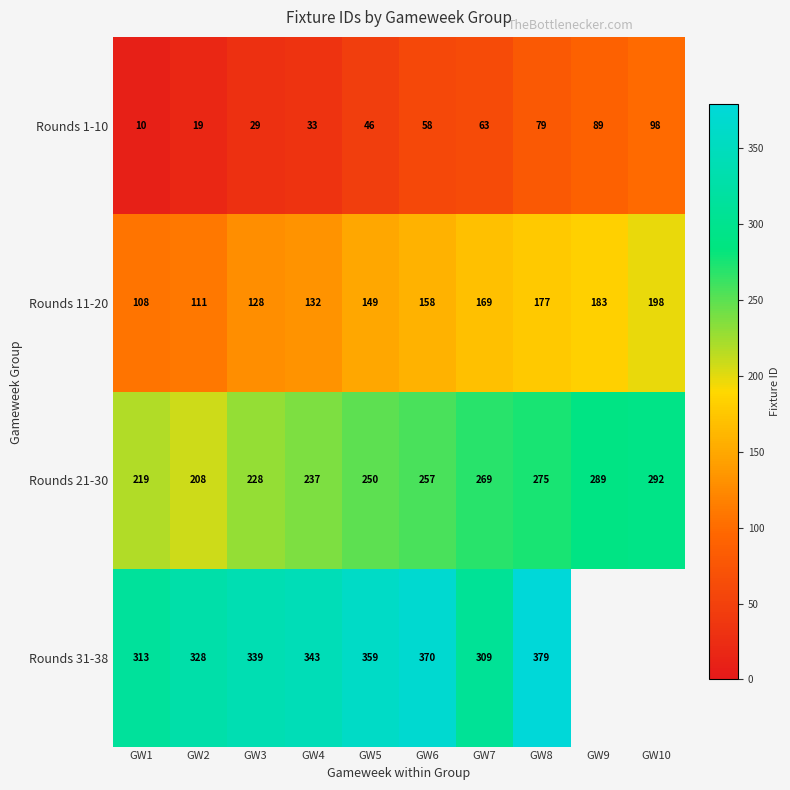

List the labels in order of Rounds 11-20 value, smallest first.

GW1, GW2, GW3, GW4, GW5, GW6, GW7, GW8, GW9, GW10